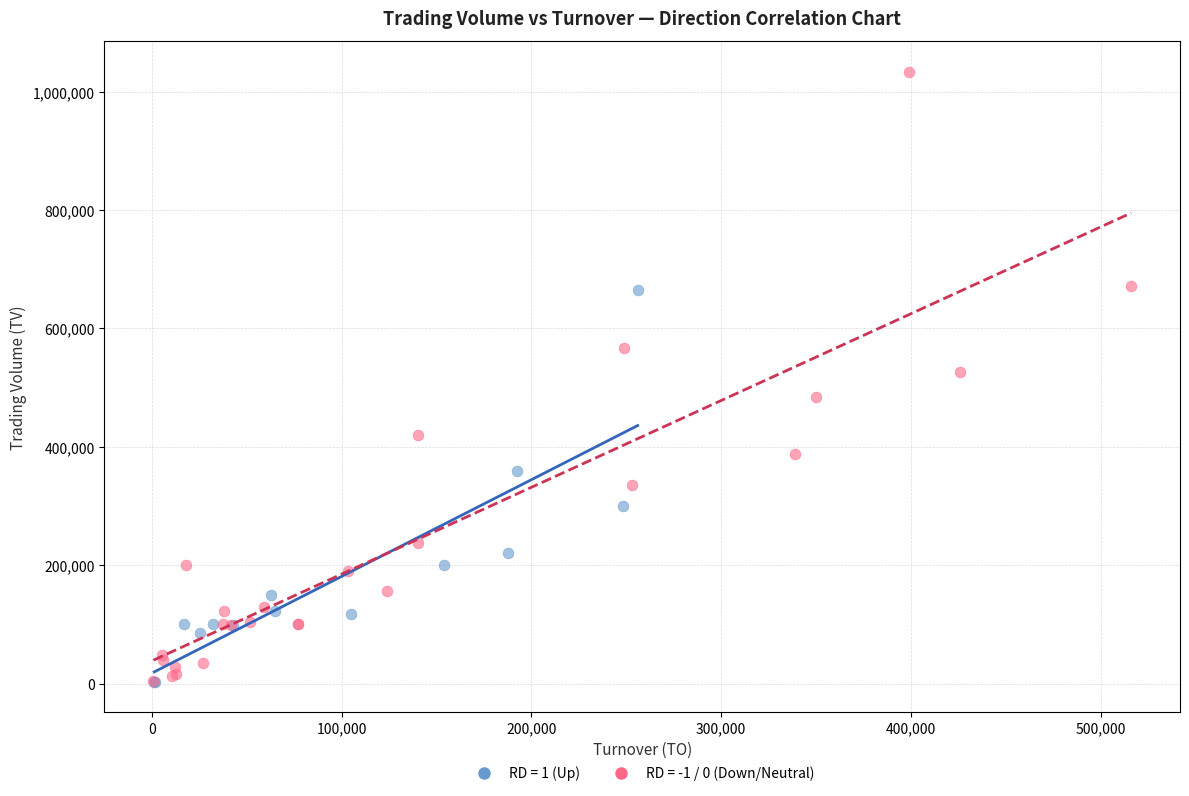

Which series contains the highest Y value?

RD = -1 / 0 (Down/Neutral)